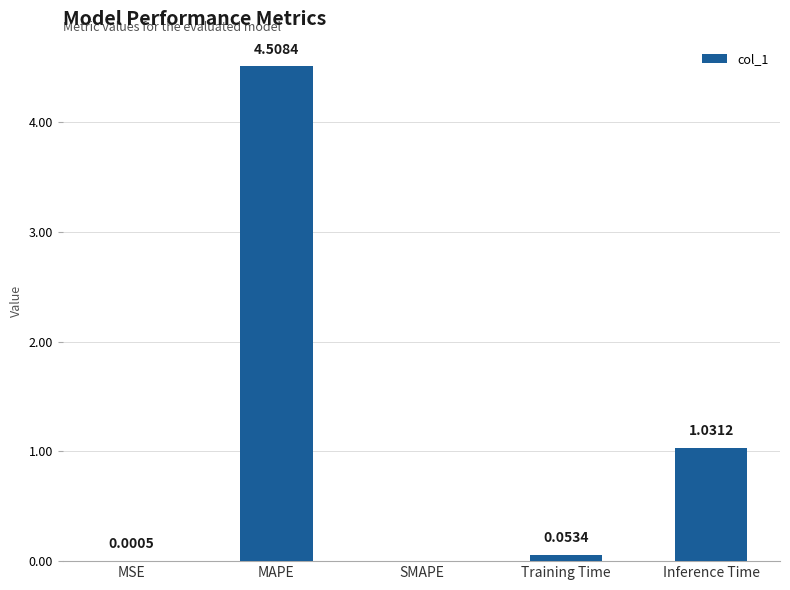

Which has a higher value, MAPE or Inference Time?

MAPE